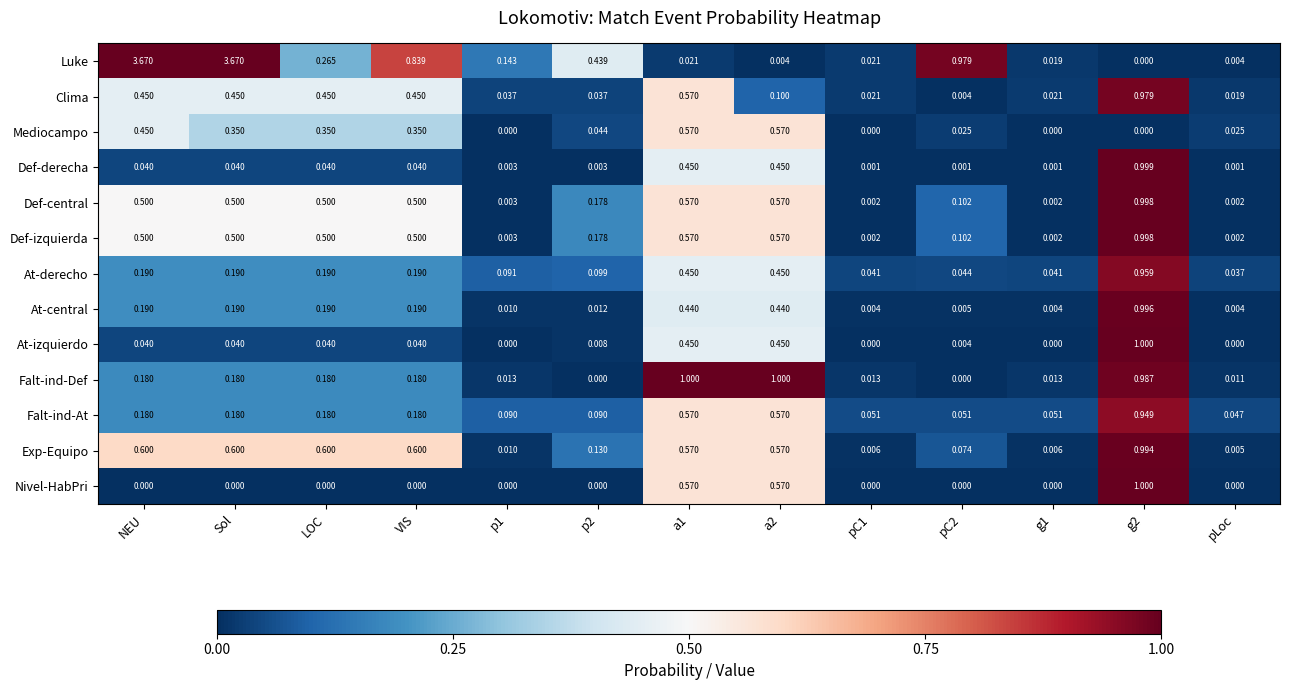

Which series changed the most between LOC and g1?

Exp-Equipo